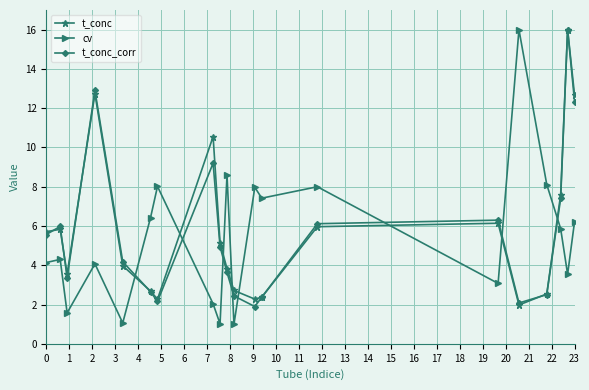

True or false: cv has more than 0 interior local peaks.

True